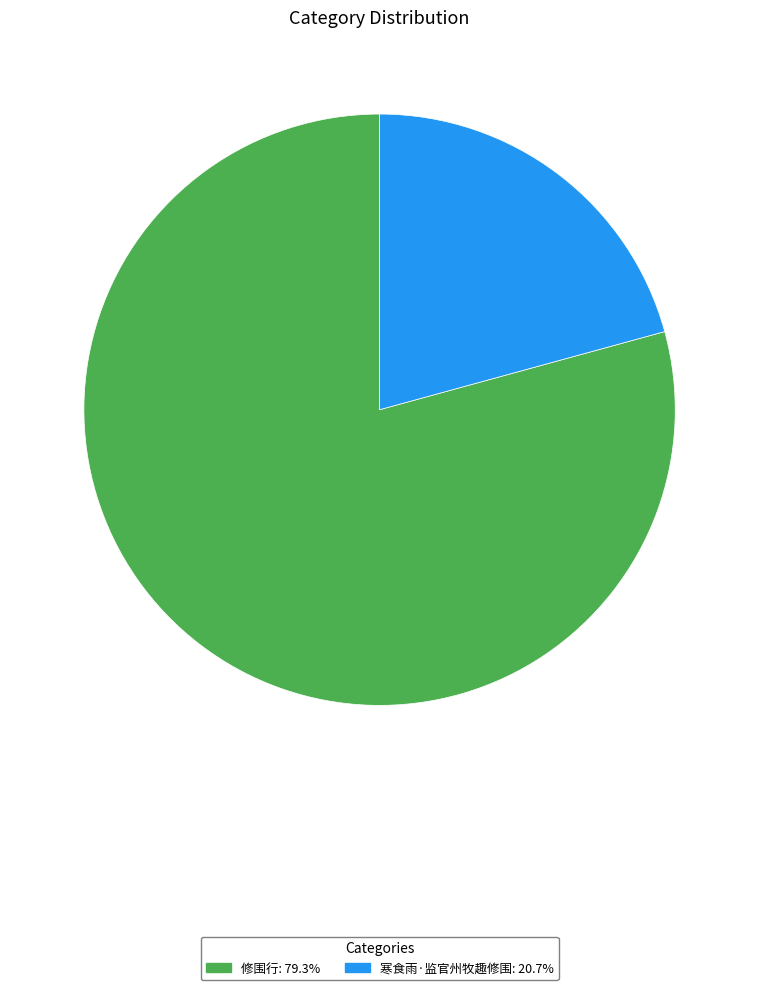

Which category accounts for the majority?

修围行